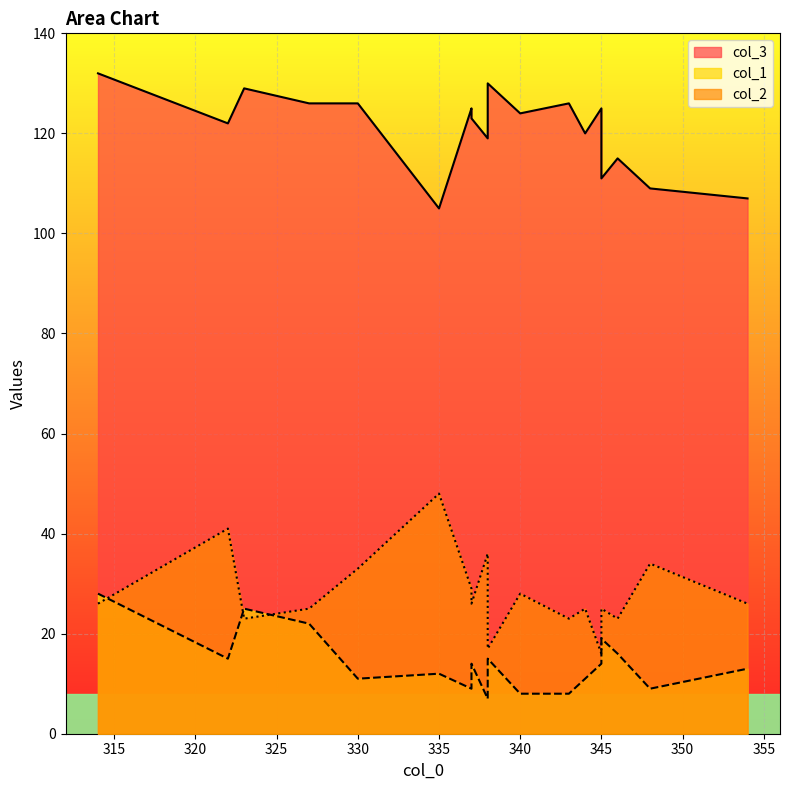

What is the difference between the col_2 values at 346 and 327?

2